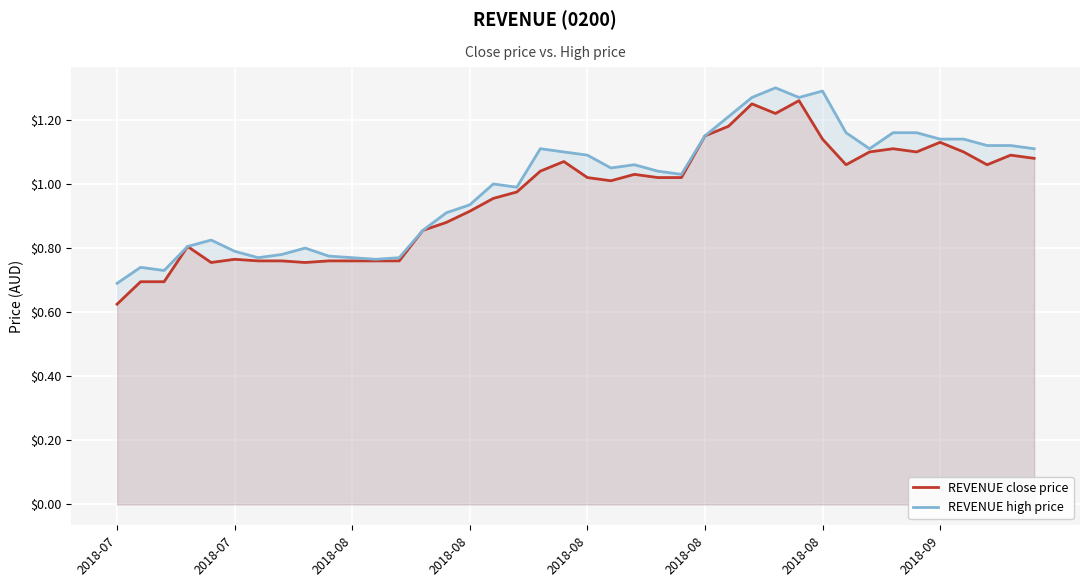

True or false: REVENUE high price and REVENUE close price intersect in this chart.

False